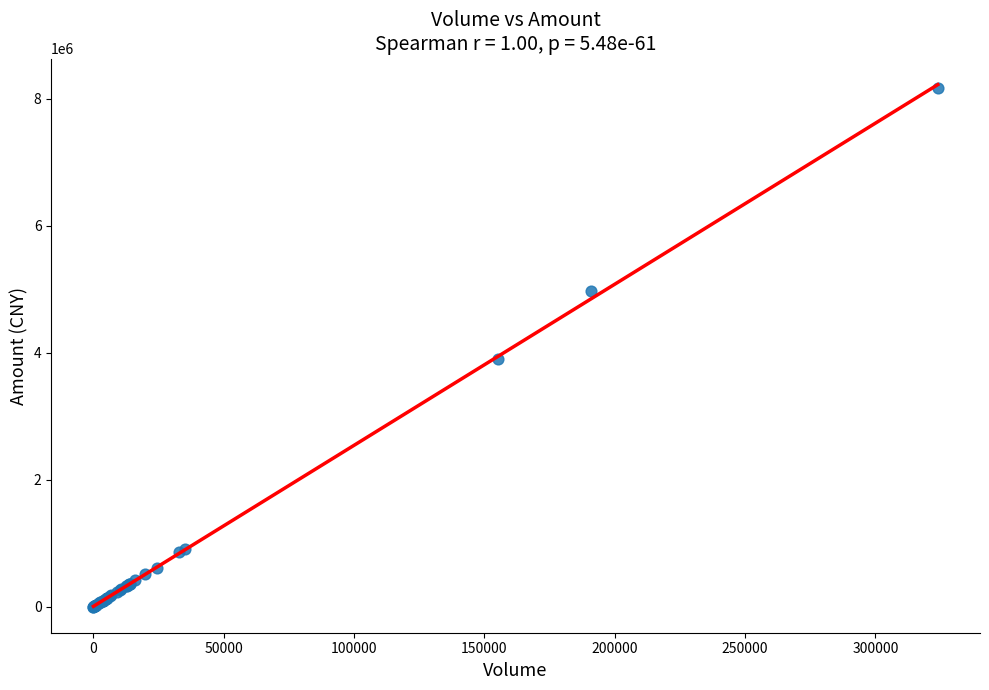

What Y value in the scatter plot is closest to 4083726?

3898443